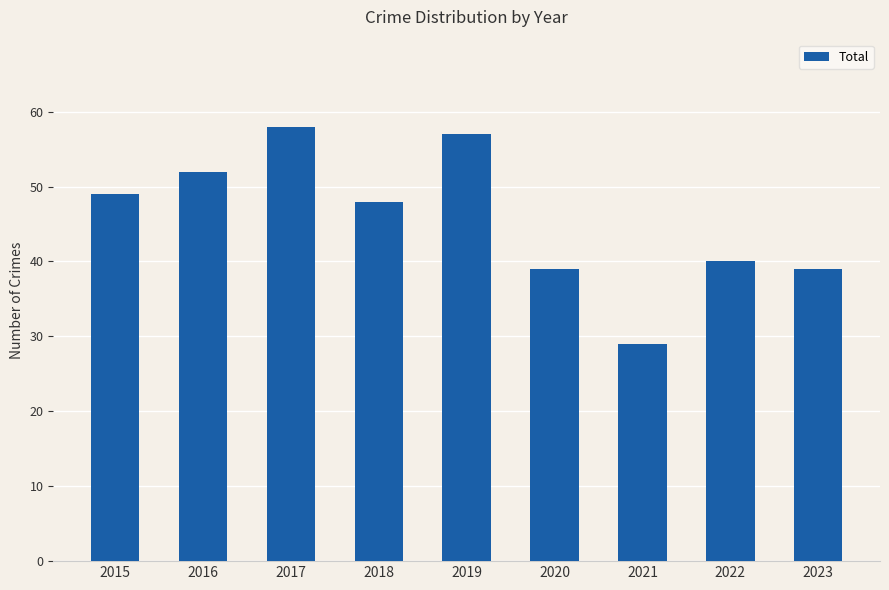

Reading left to right, what are all the values shown in this chart?

49	52	58	48	57	39	29	40	39